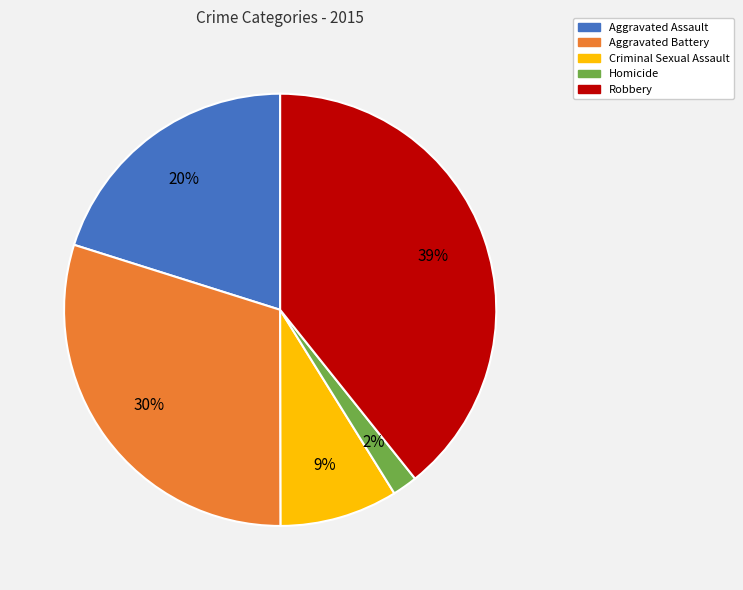

True or false: Robbery accounts for 46% of the total.

False